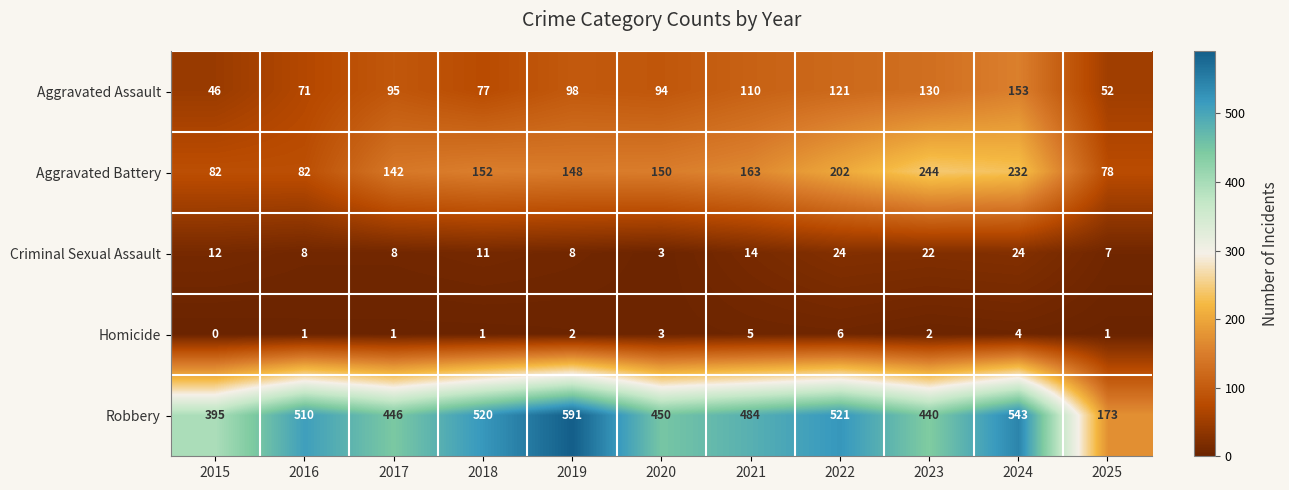

At how many categories does at least one series exceed 332?

10